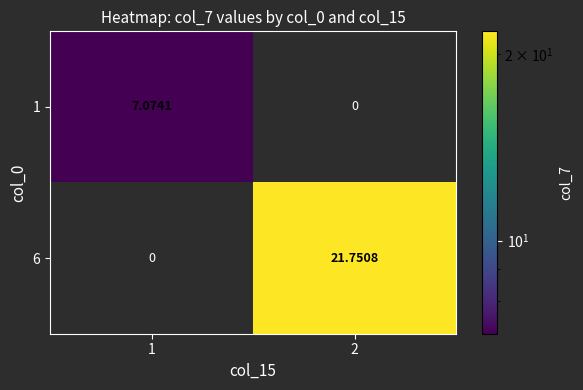

At 2, list the series in order from largest to smallest.

6, 1